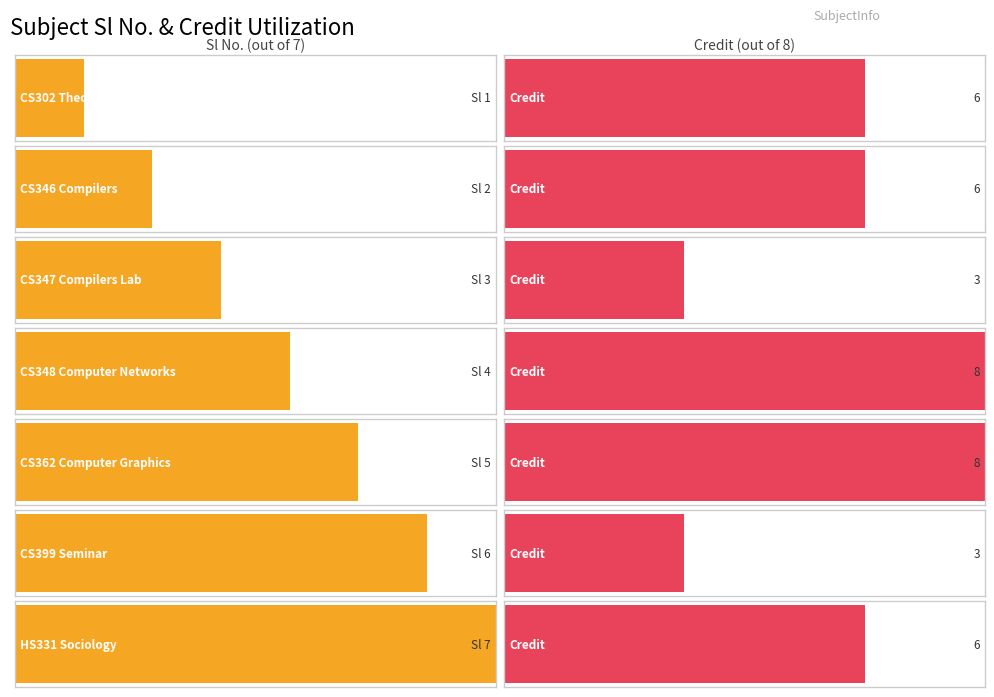

Reading left to right, what are all the values shown in this chart?

Sl No.: 1	2	3	4	5	6	7
Credit: 6	6	3	8	8	3	6